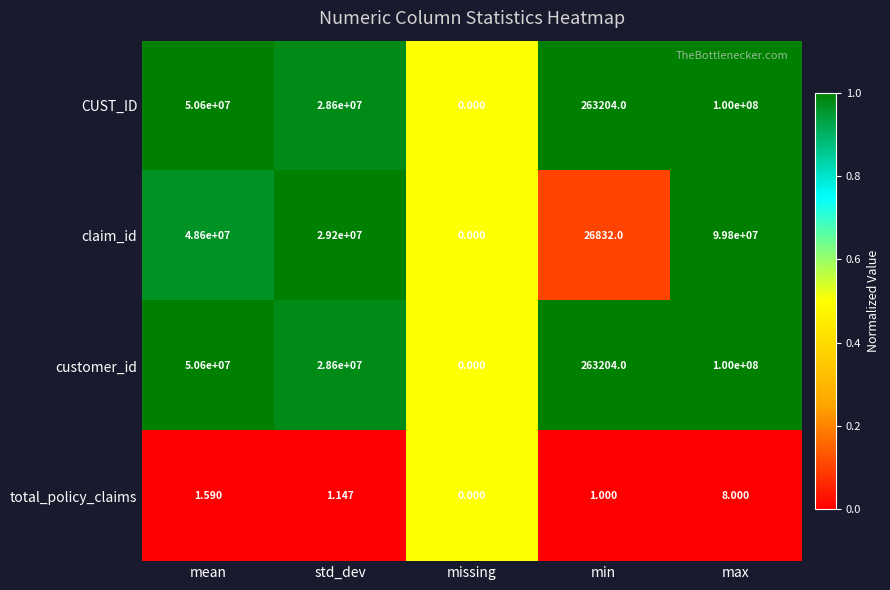

At which label does CUST_ID reach its minimum?

missing